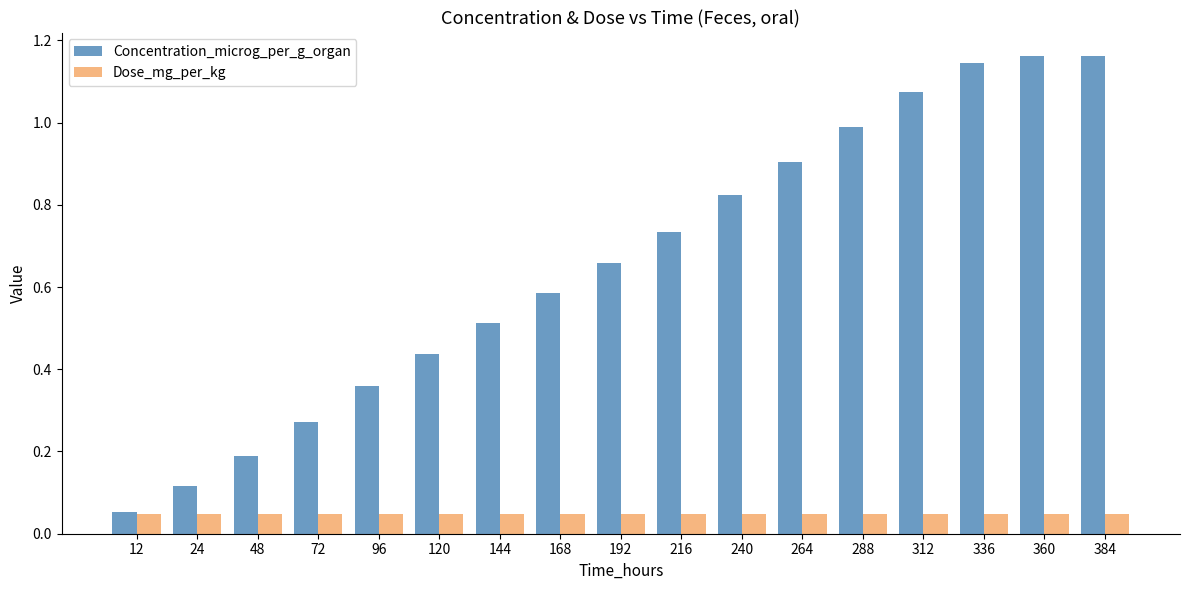

True or false: Concentration_microg_per_g_organ has a value of 0.4 at 312.

False